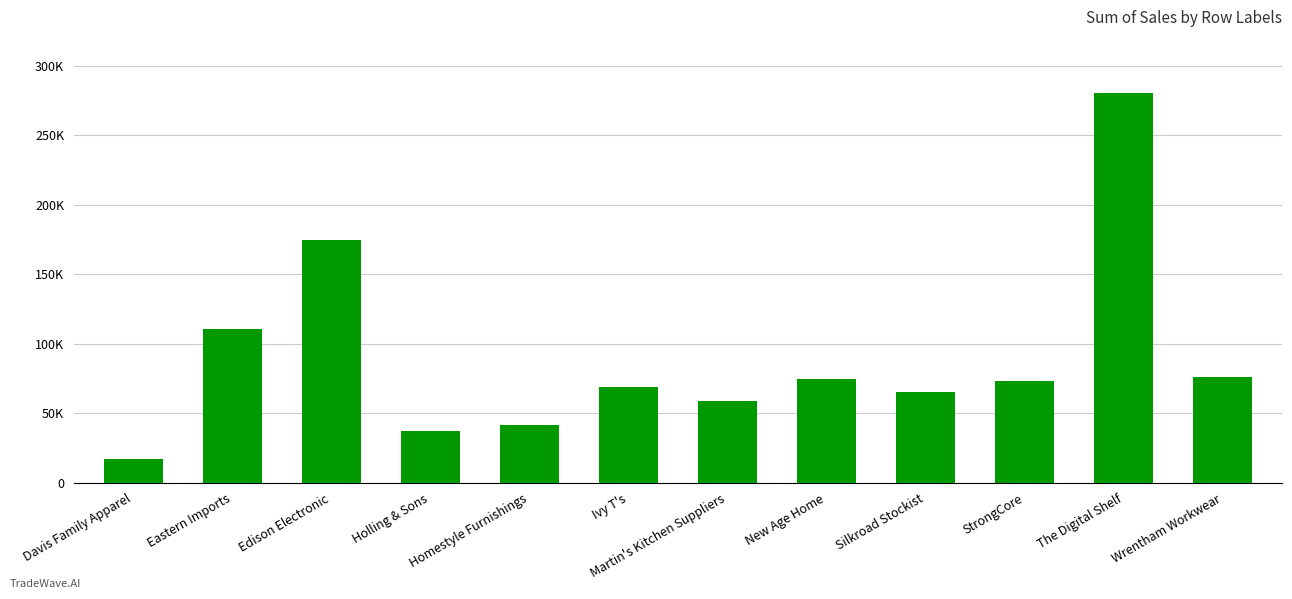

Does the chart contain any negative values?

No